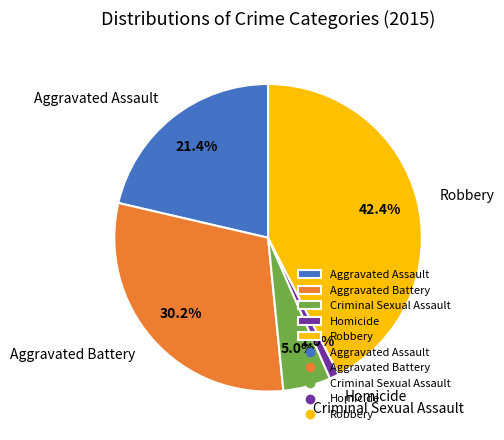

To the nearest percent, what is the average slice percentage?

20%